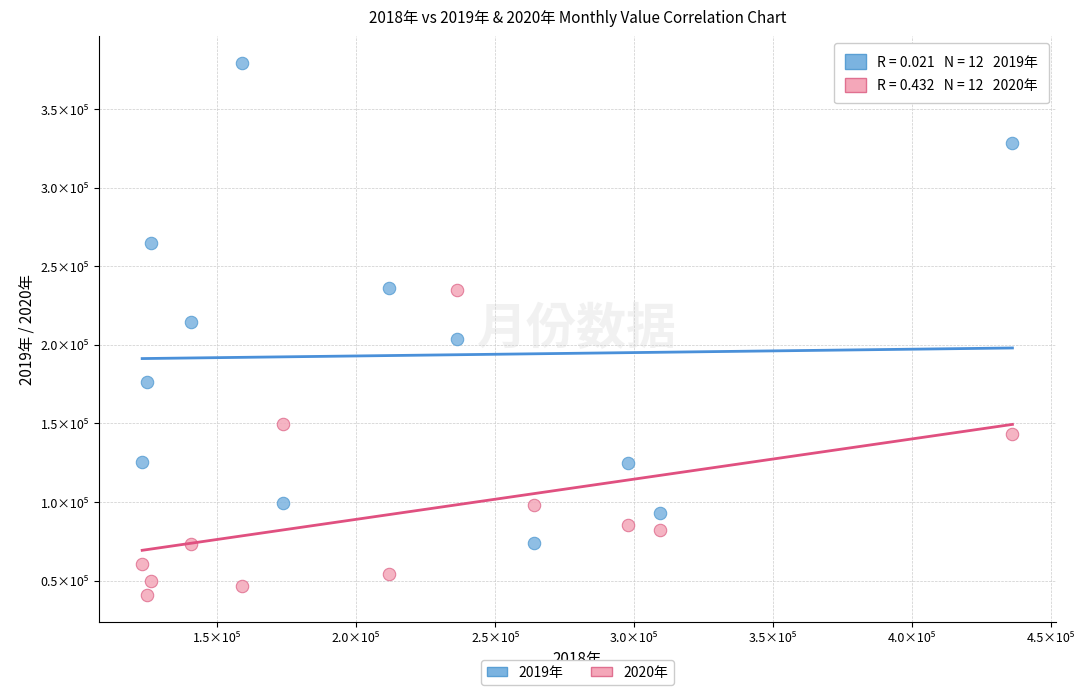

Which series contains the lowest Y value?

2020年